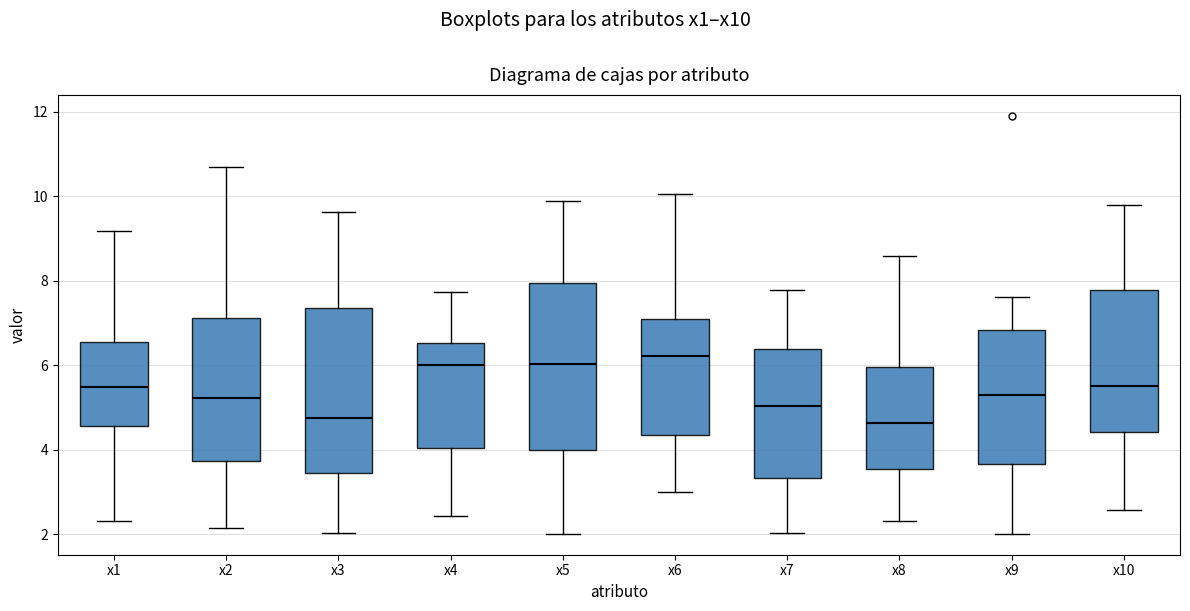

Where does the lower whisker of the box for x9 end on the y-axis? The values are not printed on the chart, so give them approximately, as read against the axis.

2.0